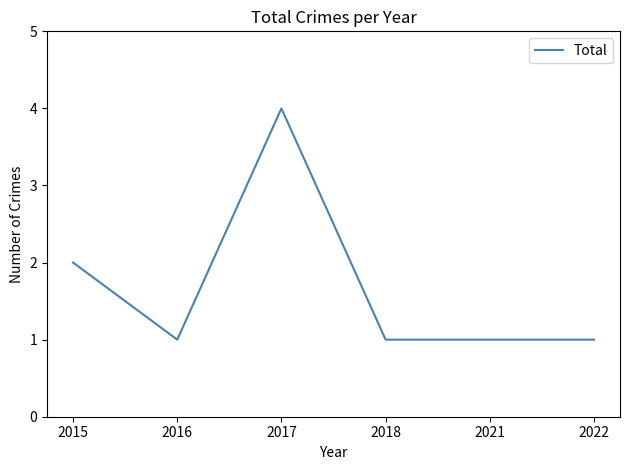

Where is the data nearest to the value 2?

2015